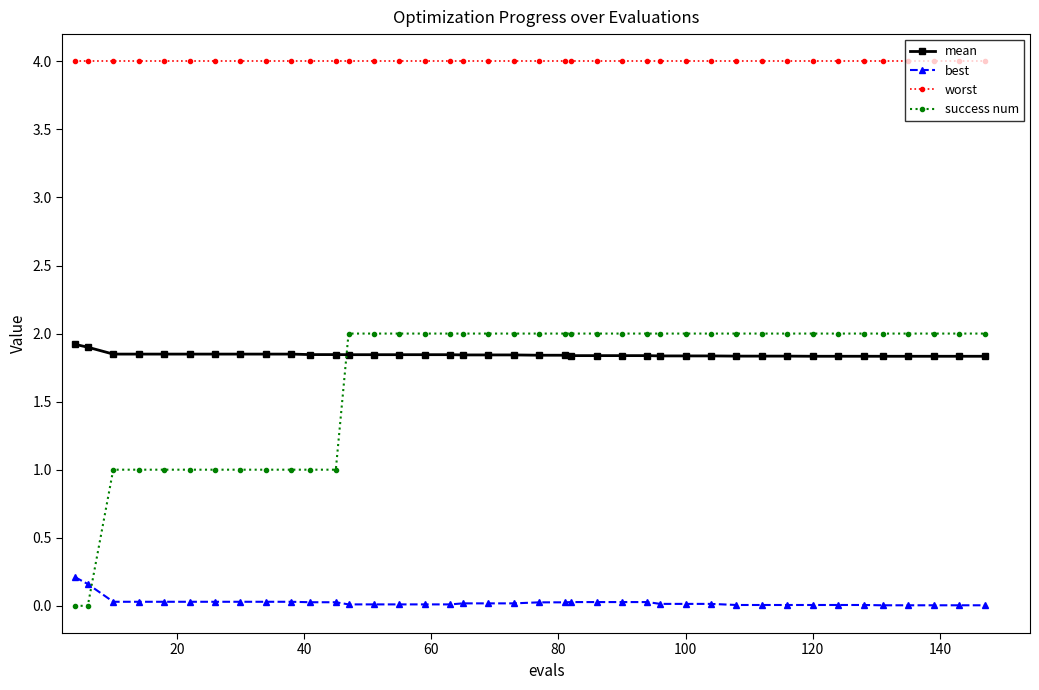

True or false: mean and best intersect in this chart.

False